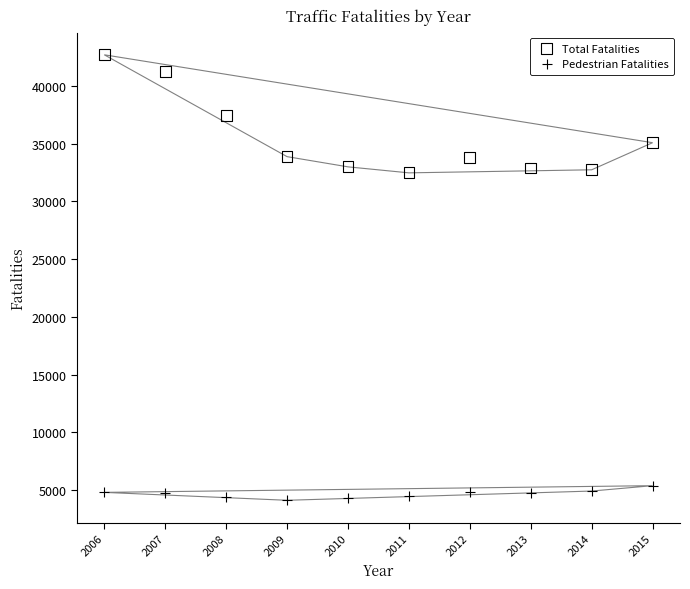

Across all data points, what is the range of Y values (max minus min)?

38599